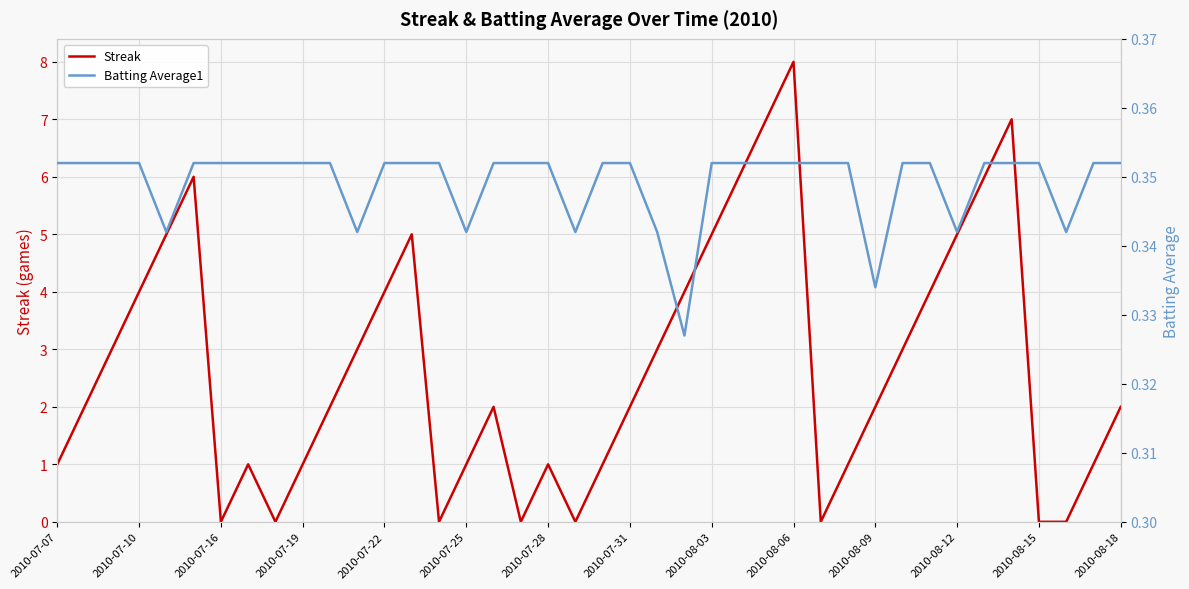

Which series has the largest total across all categories?

Streak